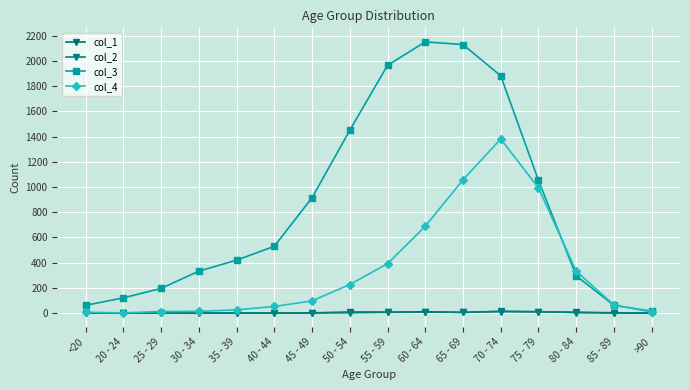

Is this an area chart (filled region under the line)?

No